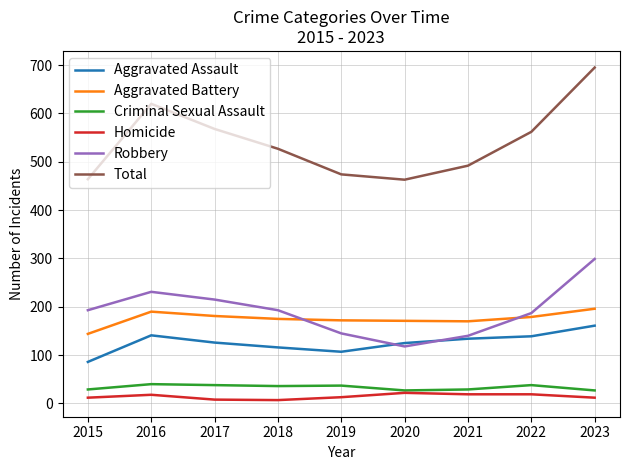

What is the sum of the Total values at 2019 and 2023?

1169